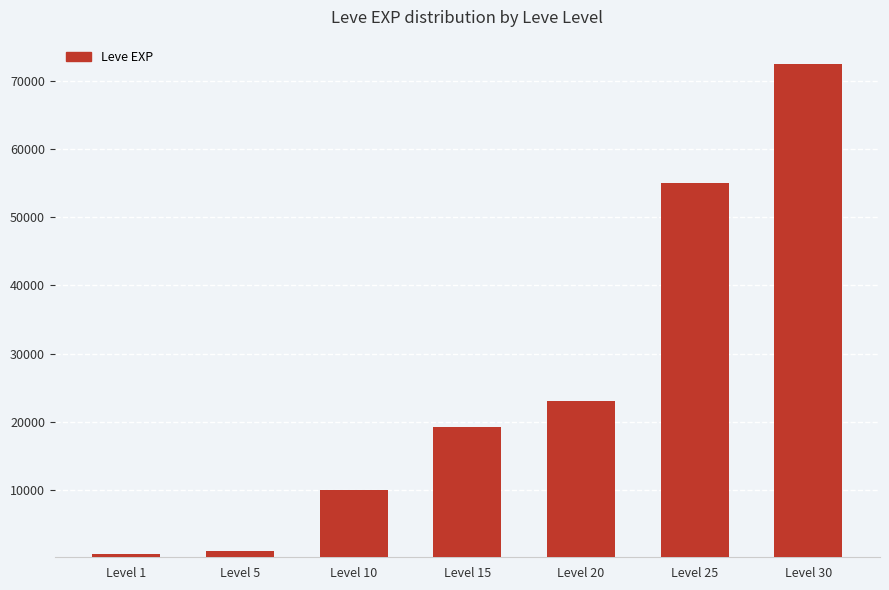

Where is the data nearest to the value 36485?

Level 20